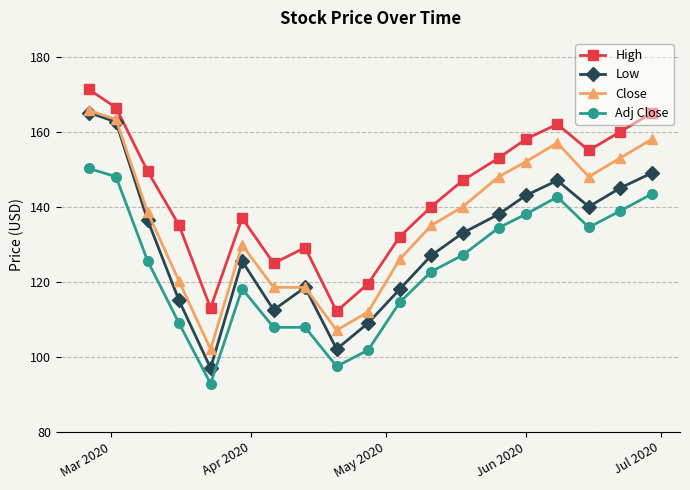

What is the highest value of the Adj Close series?

150.2